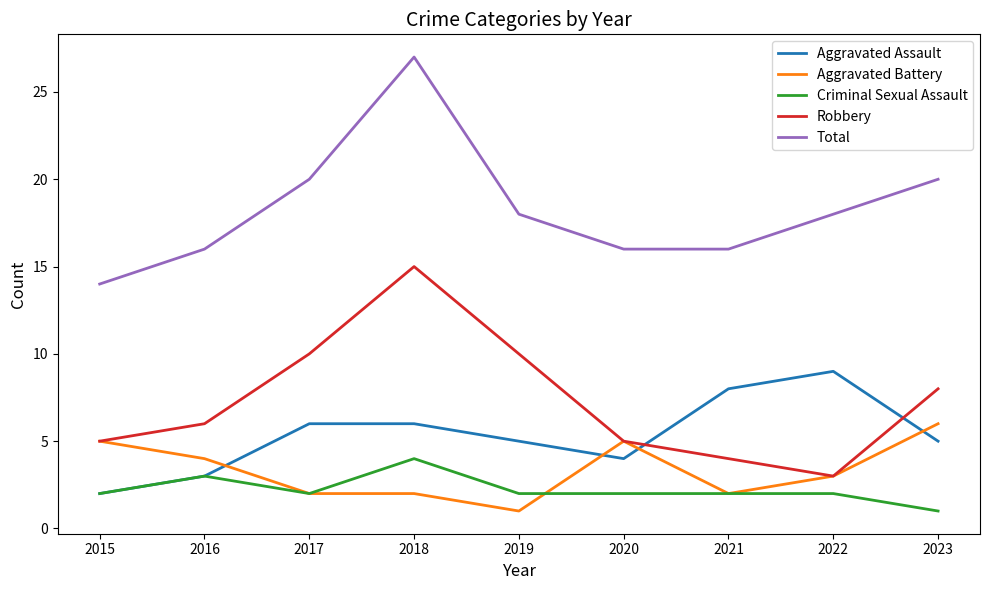

In Robbery, how many points are lower than both neighbors (excluding endpoints)?

1